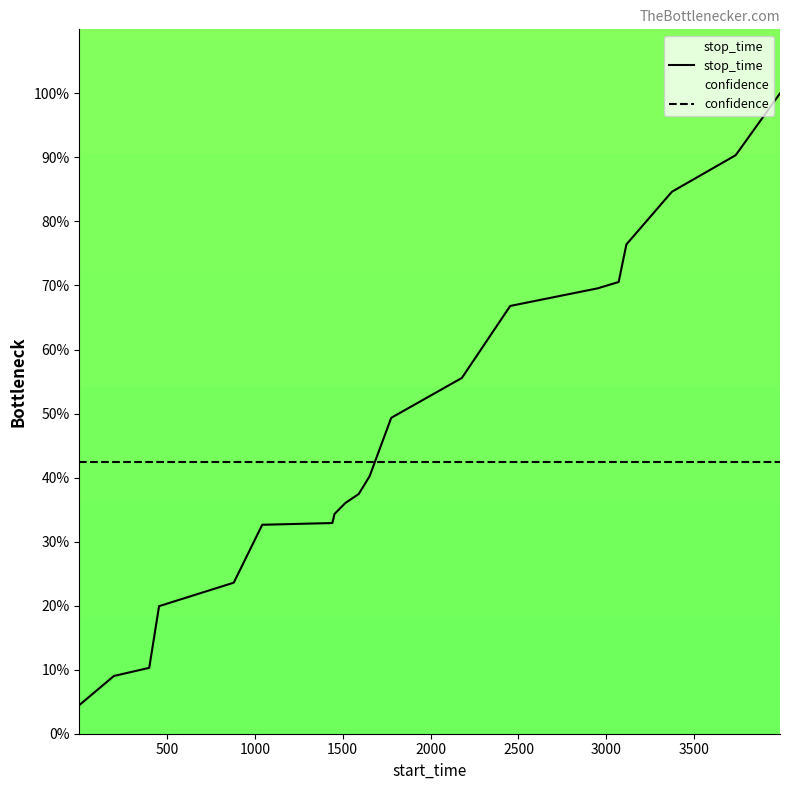

Which series has the largest range (max minus min)?

stop_time